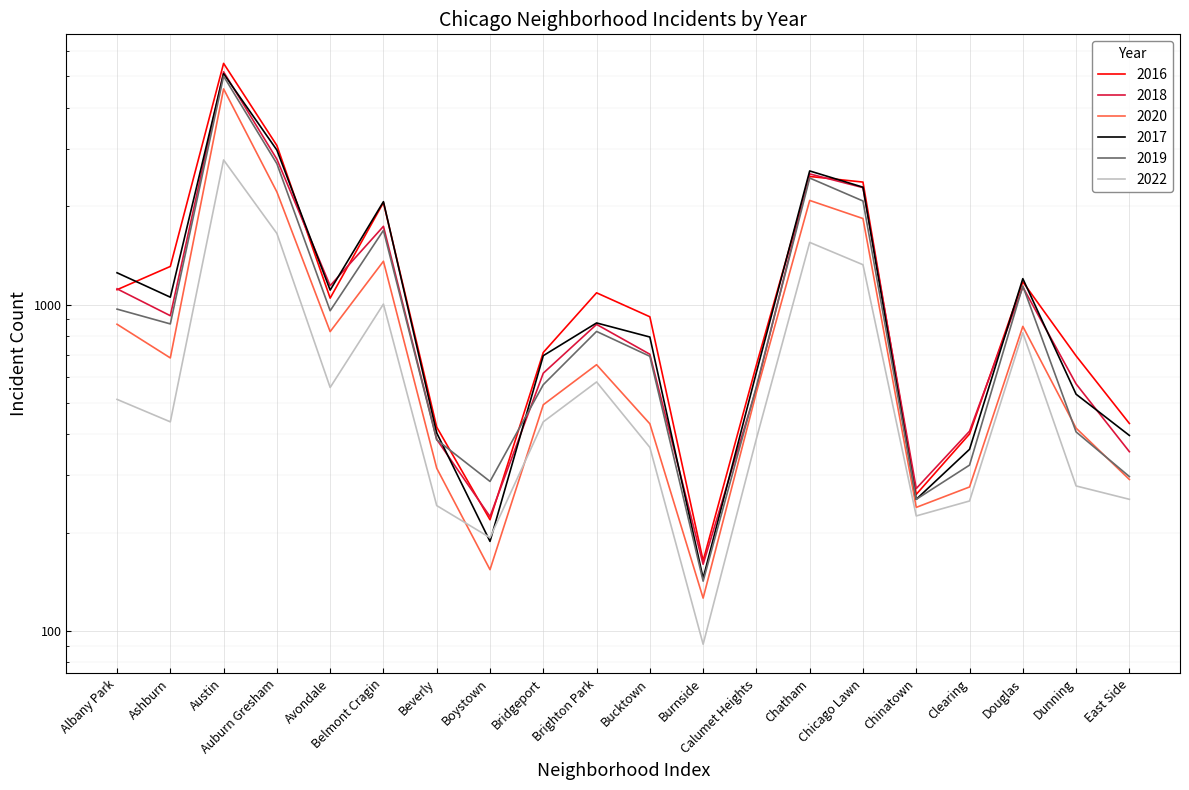

Reading left to right, extract all data points from this chart.

2016: 1110	1308	5481	3071	1046	2053	421	219	713	1086	917	164	653	2468	2372	262	401	1173	696	432
2018: 1117	924	5163	2787	1142	1736	386	224	616	869	704	160	554	2513	2281	273	409	1131	571	354
2020: 870	686	4578	2213	826	1357	315	154	493	654	431	126	538	2084	1834	239	276	857	418	291
2017: 1251	1053	5095	2973	1107	2066	404	188	697	878	795	145	620	2566	2288	253	360	1200	531	397
2019: 968	872	5008	2701	957	1687	385	287	568	827	694	142	561	2441	2076	253	322	1140	407	297
2022: 512	437	2773	1651	557	1003	242	193	437	579	365	91	388	1550	1324	225	250	819	278	253